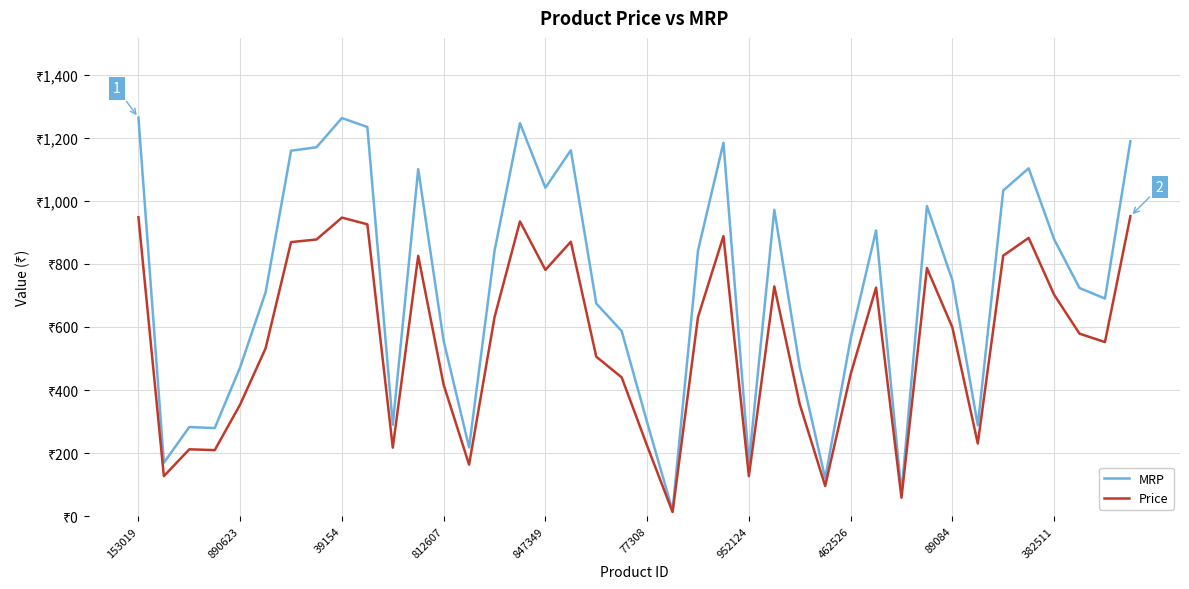

Where is Price nearest to the value 482?

18